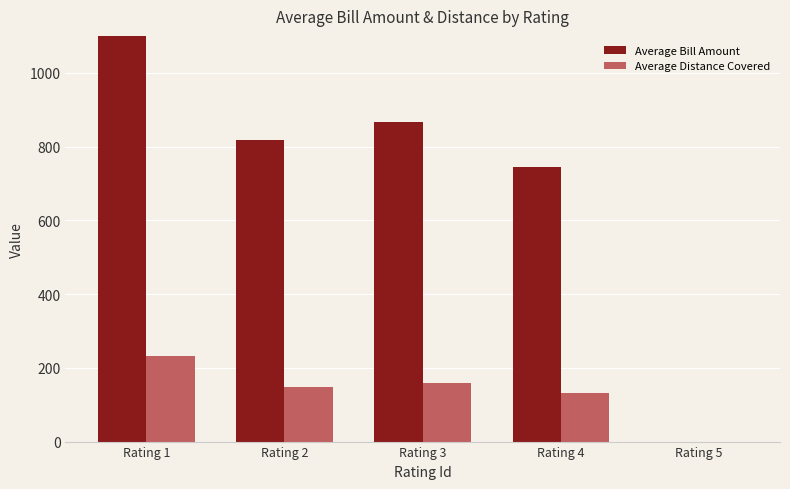

How many categories are shown in the chart?

5